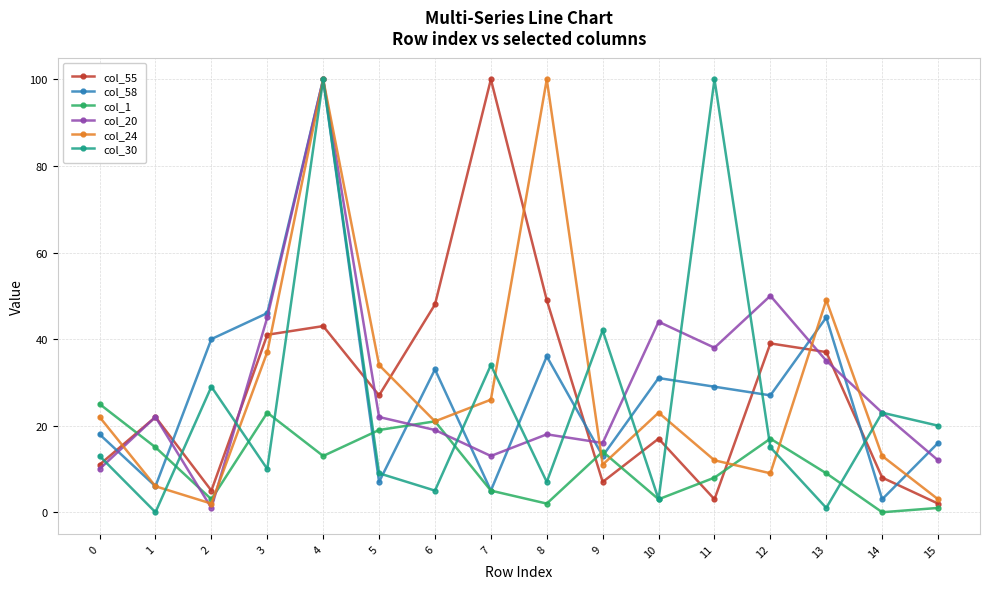

At which label does col_30 first exceed 15?

2